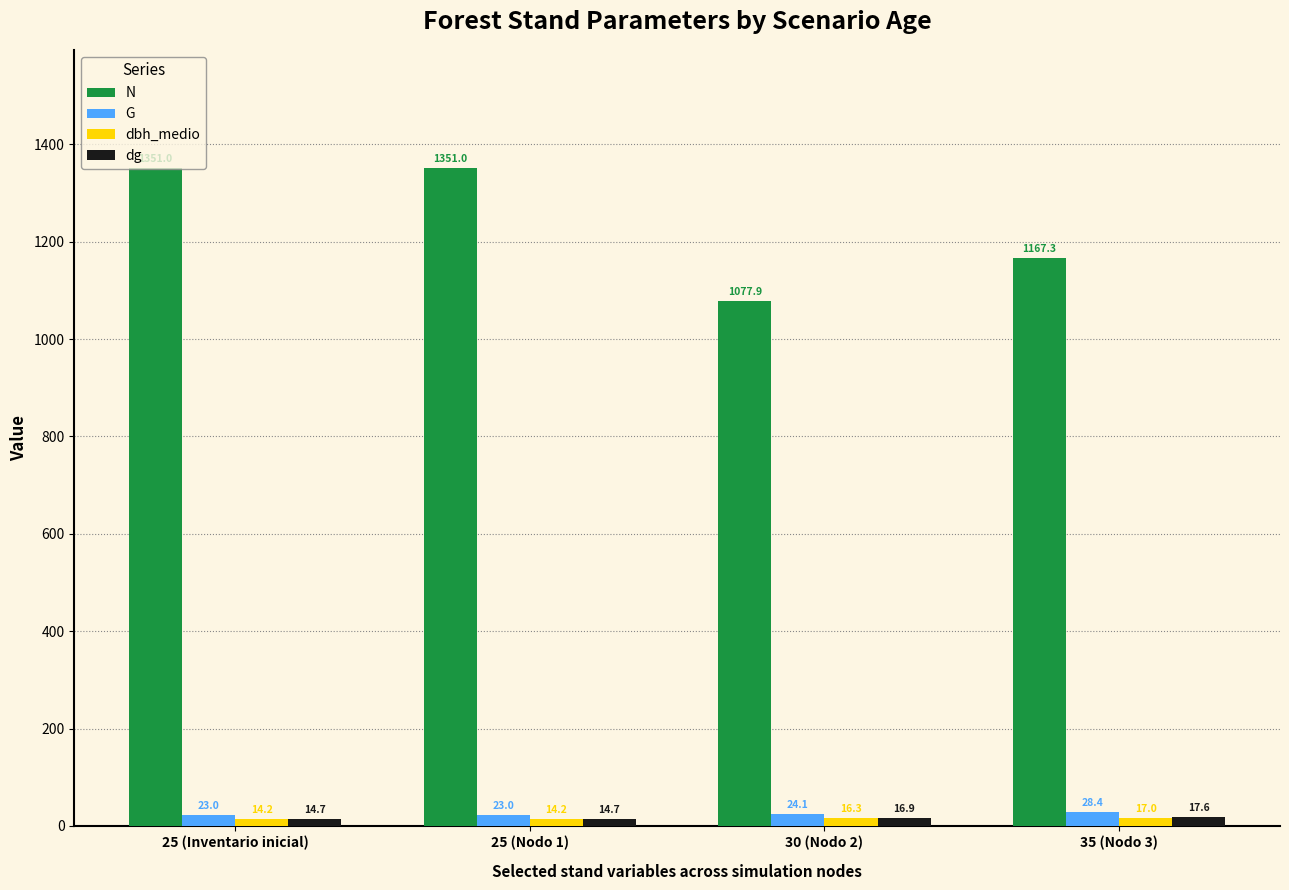

Between 25 (Nodo 1) and 35 (Nodo 3), which series saw the biggest shift?

N